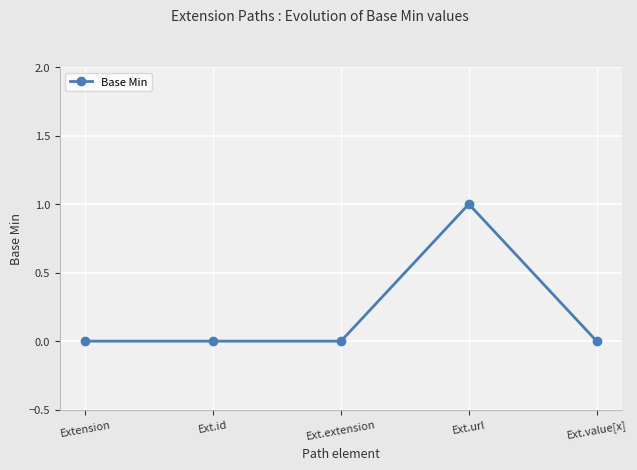

What is the greatest value displayed?

1